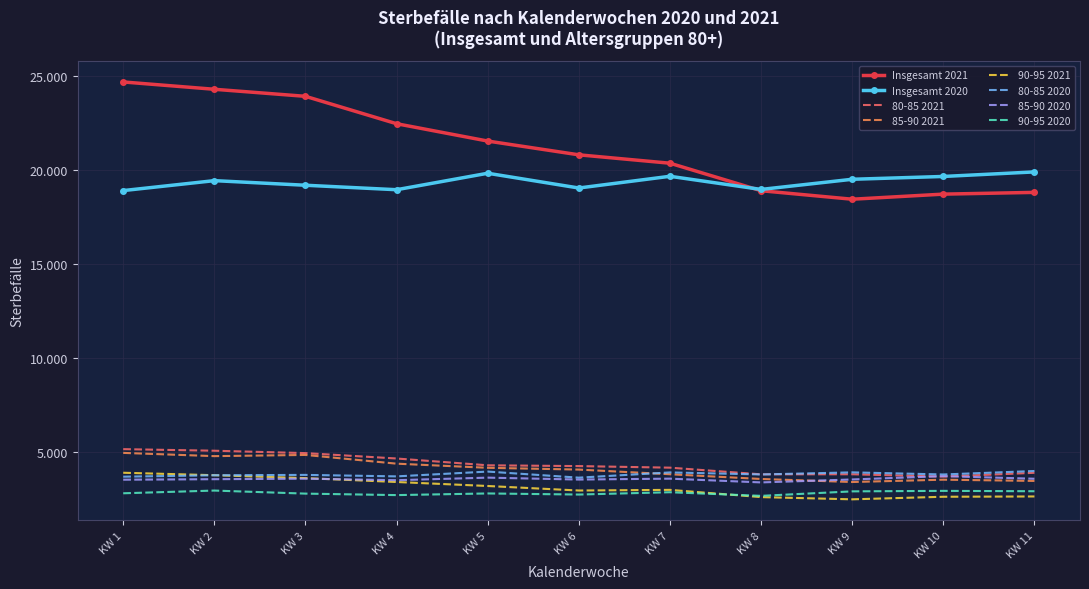

What is the value of the Insgesamt 2021 point at the 4th from the left?

22463